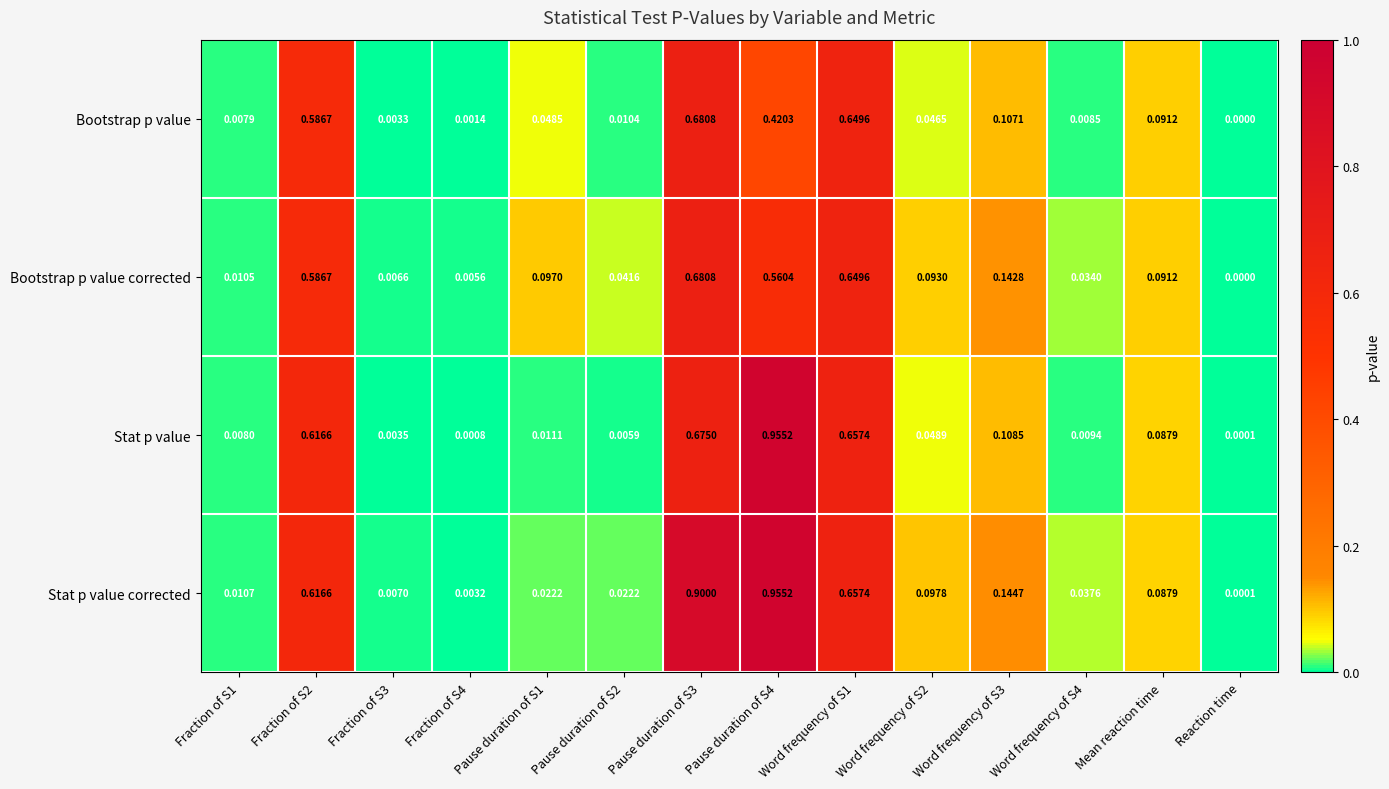

At which label does Bootstrap p value reach its minimum?

Reaction time